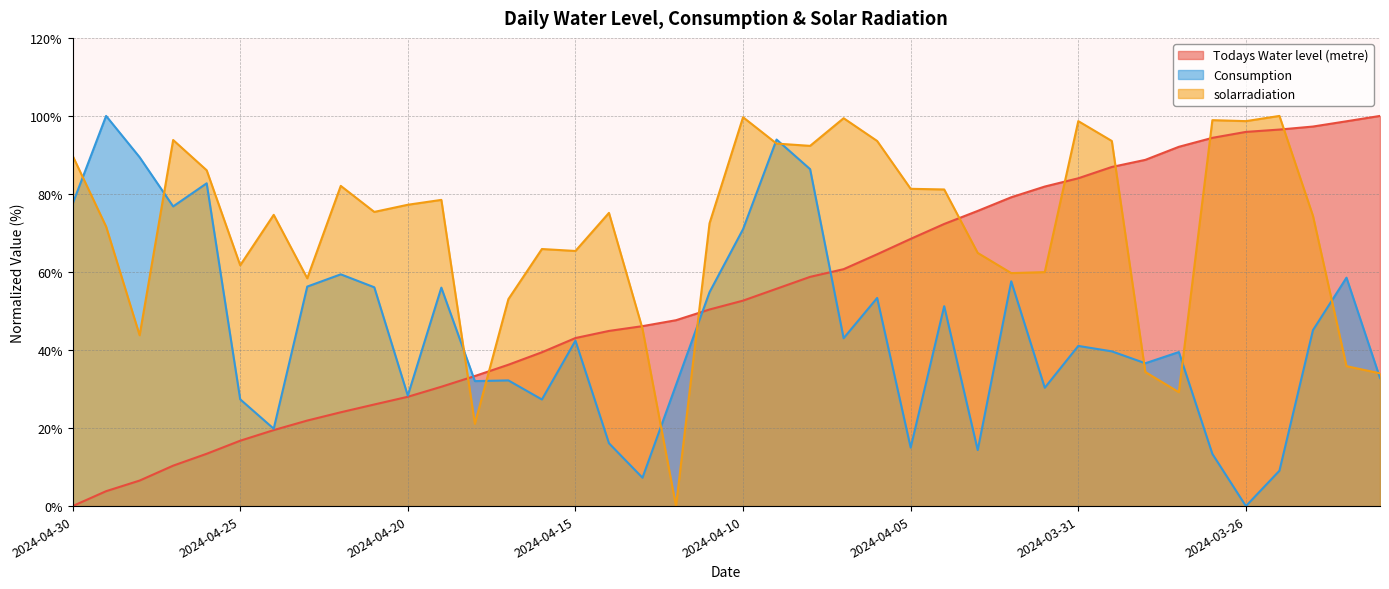

Reading left to right, transcribe all the data shown in this chart.

Todays Water level (metre): 2024-04-30=0.0	2024-04-29=3.8	2024-04-28=6.5	2024-04-27=10.4	2024-04-26=13.4	2024-04-25=16.8	2024-04-24=19.5	2024-04-23=21.9	2024-04-22=24.0	2024-04-21=26.0	2024-04-20=28.0	2024-04-19=30.6	2024-04-18=33.3	2024-04-17=36.2	2024-04-16=39.4	2024-04-15=43.1	2024-04-14=44.9	2024-04-13=46.1	2024-04-12=47.6	2024-04-11=50.4	2024-04-10=52.7	2024-04-09=55.7	2024-04-08=58.8	2024-04-07=60.7	2024-04-06=64.5	2024-04-05=68.5	2024-04-04=72.3	2024-04-03=75.7	2024-04-02=79.2	2024-04-01=81.9	2024-03-31=84.0	2024-03-30=86.9	2024-03-29=88.7	2024-03-28=92.1	2024-03-27=94.4	2024-03-26=95.9	2024-03-25=96.5	2024-03-24=97.3	2024-03-23=98.6	2024-03-22=100.0
Consumption: 2024-04-30=77.4	2024-04-29=100.0	2024-04-28=89.4	2024-04-27=76.8	2024-04-26=82.7	2024-04-25=27.4	2024-04-24=19.8	2024-04-23=56.3	2024-04-22=59.4	2024-04-21=56.1	2024-04-20=28.3	2024-04-19=56.0	2024-04-18=32.0	2024-04-17=32.2	2024-04-16=27.3	2024-04-15=42.4	2024-04-14=16.1	2024-04-13=7.3	2024-04-12=31.0	2024-04-11=54.8	2024-04-10=71.0	2024-04-09=93.9	2024-04-08=86.4	2024-04-07=43.0	2024-04-06=53.3	2024-04-05=15.0	2024-04-04=51.2	2024-04-03=14.4	2024-04-02=57.6	2024-04-01=30.3	2024-03-31=41.0	2024-03-30=39.7	2024-03-29=36.6	2024-03-28=39.5	2024-03-27=13.4	2024-03-26=0.0	2024-03-25=9.1	2024-03-24=45.1	2024-03-23=58.5	2024-03-22=32.8
solarradiation: 2024-04-30=89.8	2024-04-29=71.6	2024-04-28=43.8	2024-04-27=93.8	2024-04-26=86.1	2024-04-25=61.7	2024-04-24=74.6	2024-04-23=58.4	2024-04-22=82.1	2024-04-21=75.4	2024-04-20=77.2	2024-04-19=78.5	2024-04-18=21.1	2024-04-17=53.0	2024-04-16=65.9	2024-04-15=65.4	2024-04-14=75.1	2024-04-13=45.5	2024-04-12=0.0	2024-04-11=72.5	2024-04-10=99.7	2024-04-09=92.9	2024-04-08=92.3	2024-04-07=99.4	2024-04-06=93.6	2024-04-05=81.3	2024-04-04=81.2	2024-04-03=64.9	2024-04-02=59.7	2024-04-01=60.0	2024-03-31=98.7	2024-03-30=93.6	2024-03-29=34.4	2024-03-28=29.2	2024-03-27=98.9	2024-03-26=98.7	2024-03-25=100.0	2024-03-24=74.4	2024-03-23=35.9	2024-03-22=34.0